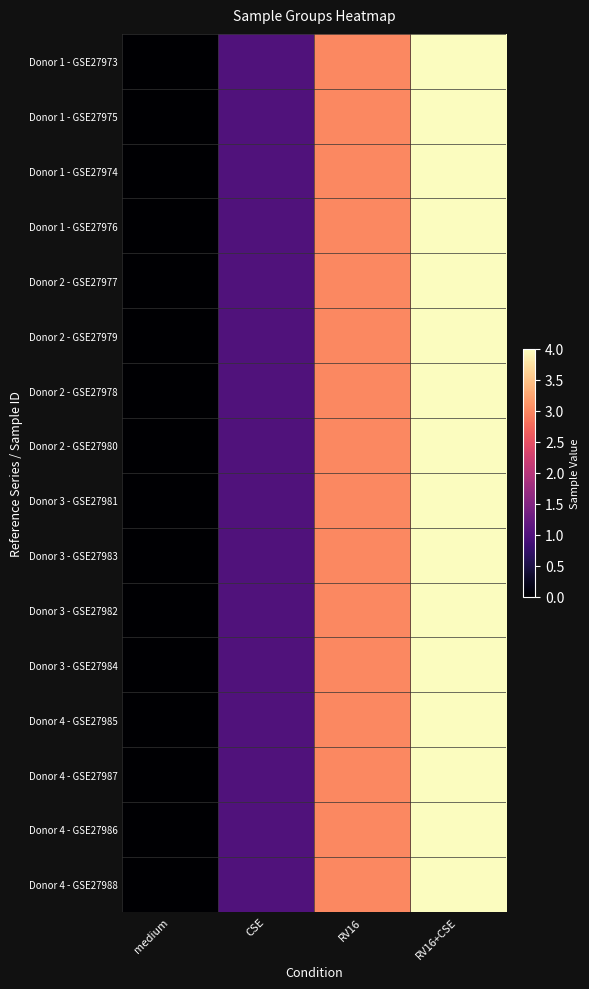

At how many categories does at least one series exceed 0?

3